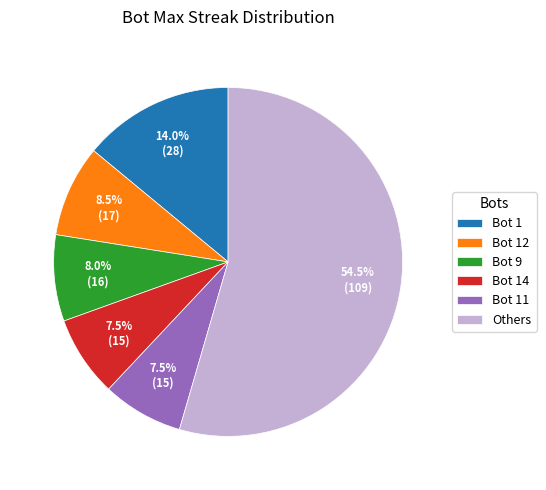

Which has a higher value, Bot 9 or Bot 14?

Bot 9